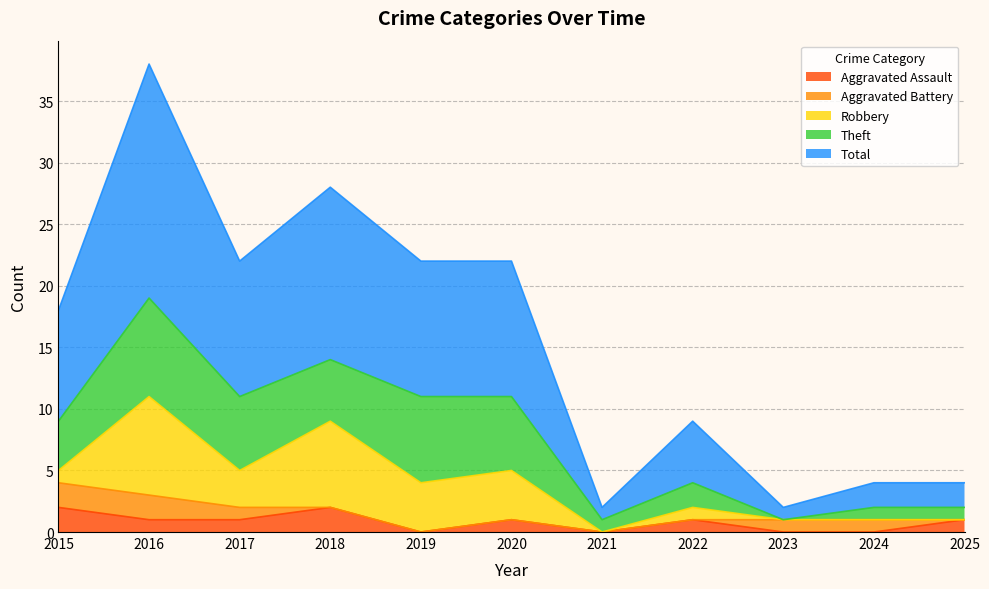

Where does the Aggravated Assault series first go above 1?

2015